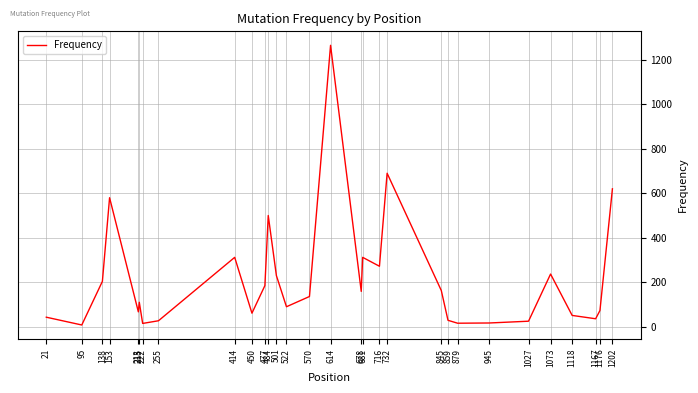

What value does the data have at 716, to the nearest 50?

250